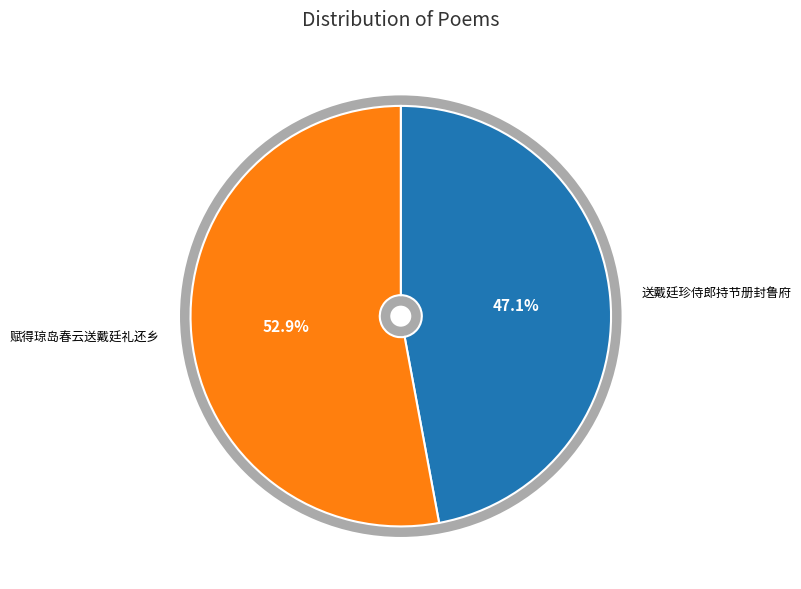

How many segments does this pie chart have?

2